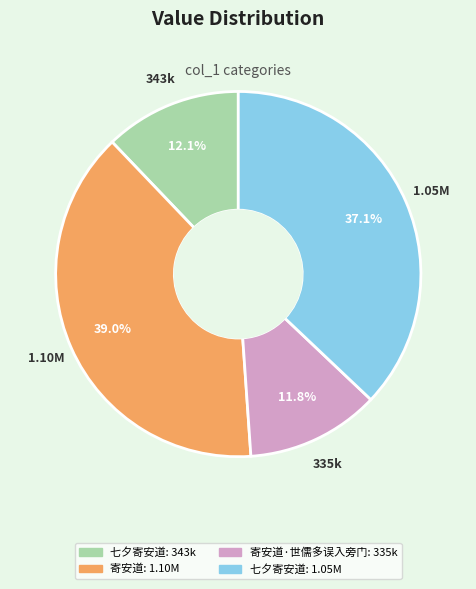

How many slices are in this pie chart?

4